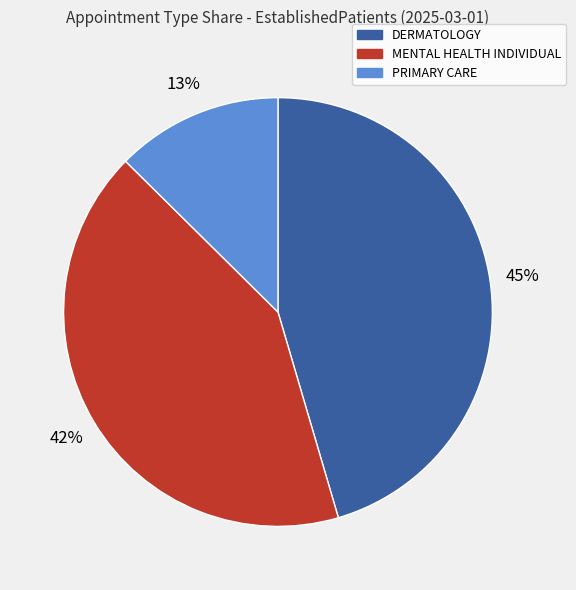

Do MENTAL HEALTH INDIVIDUAL and DERMATOLOGY together represent more than half of the pie?

Yes